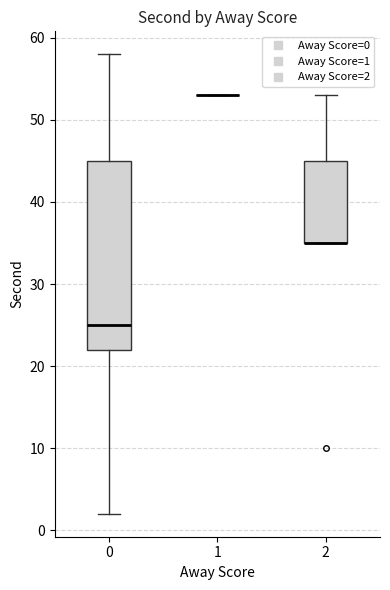

Reading left to right, read every box against the y-axis: the position of its median line, the range the box covers, and the ends of its whiskers. The values are not printed on the chart, so give them approximately, as read against the axis.

0: median 25, box 22 to 45, whiskers 2 to 58
1: box collapsed to a line at 53, whiskers 53 to 53
2: median 35 (drawn on the box's lower edge), box 35 to 45, whiskers 35 to 53